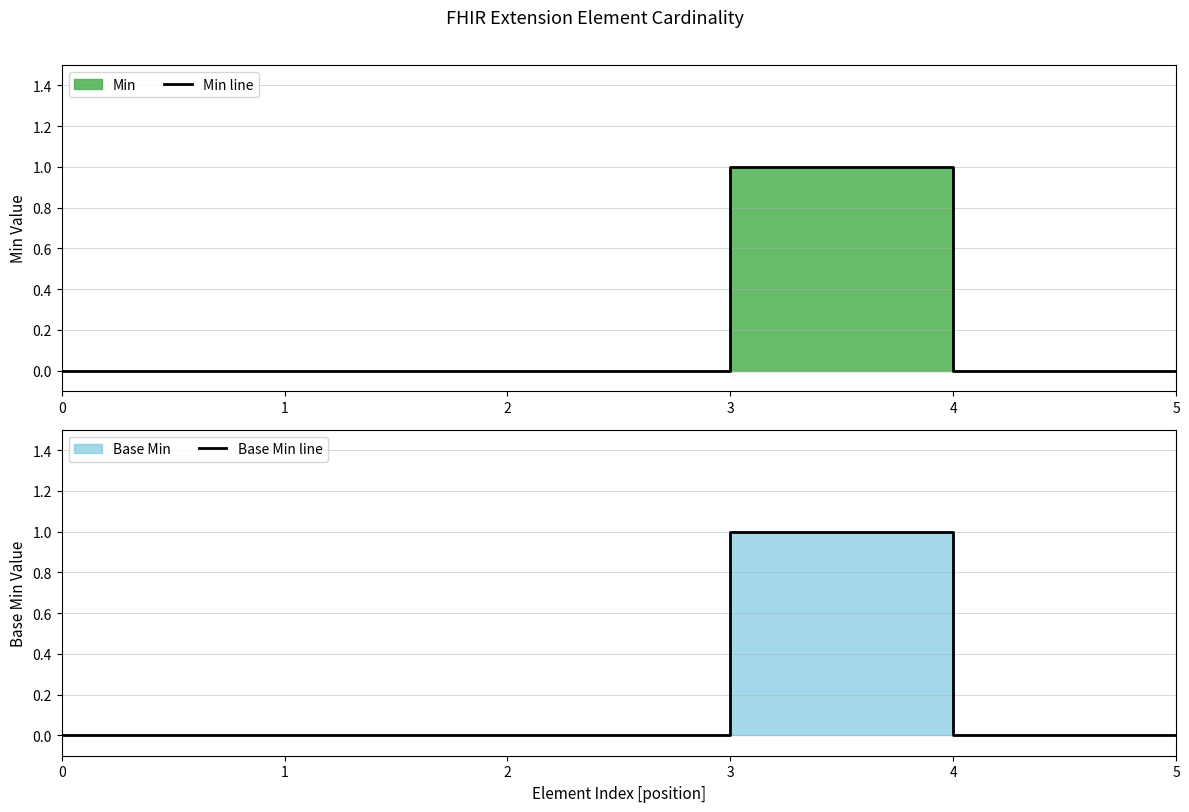

Is it true that Base Min line equals 0 at 4?

False